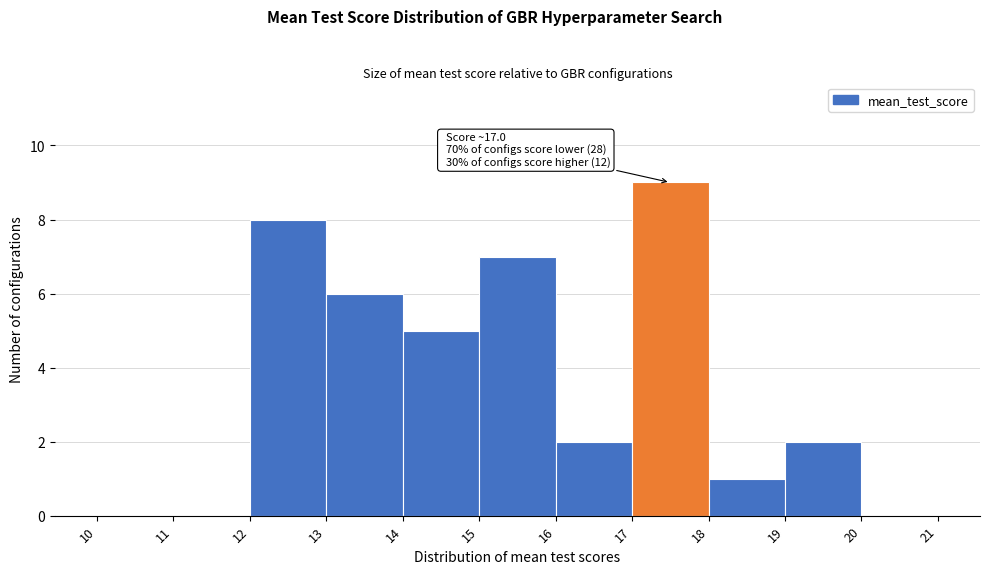

Which range on the x-axis has the tallest bar?

17 to 18